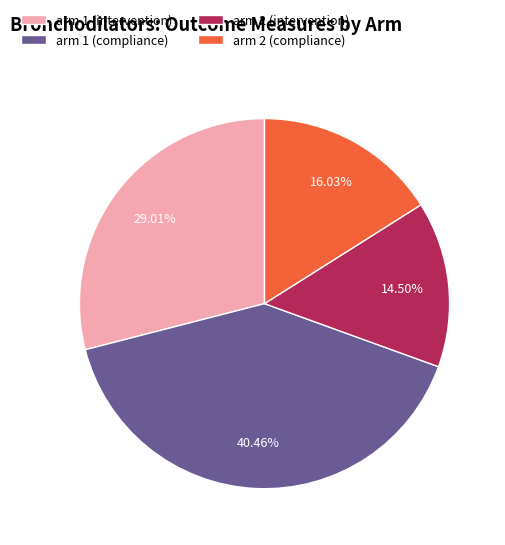

Count the number of slices in the pie.

4